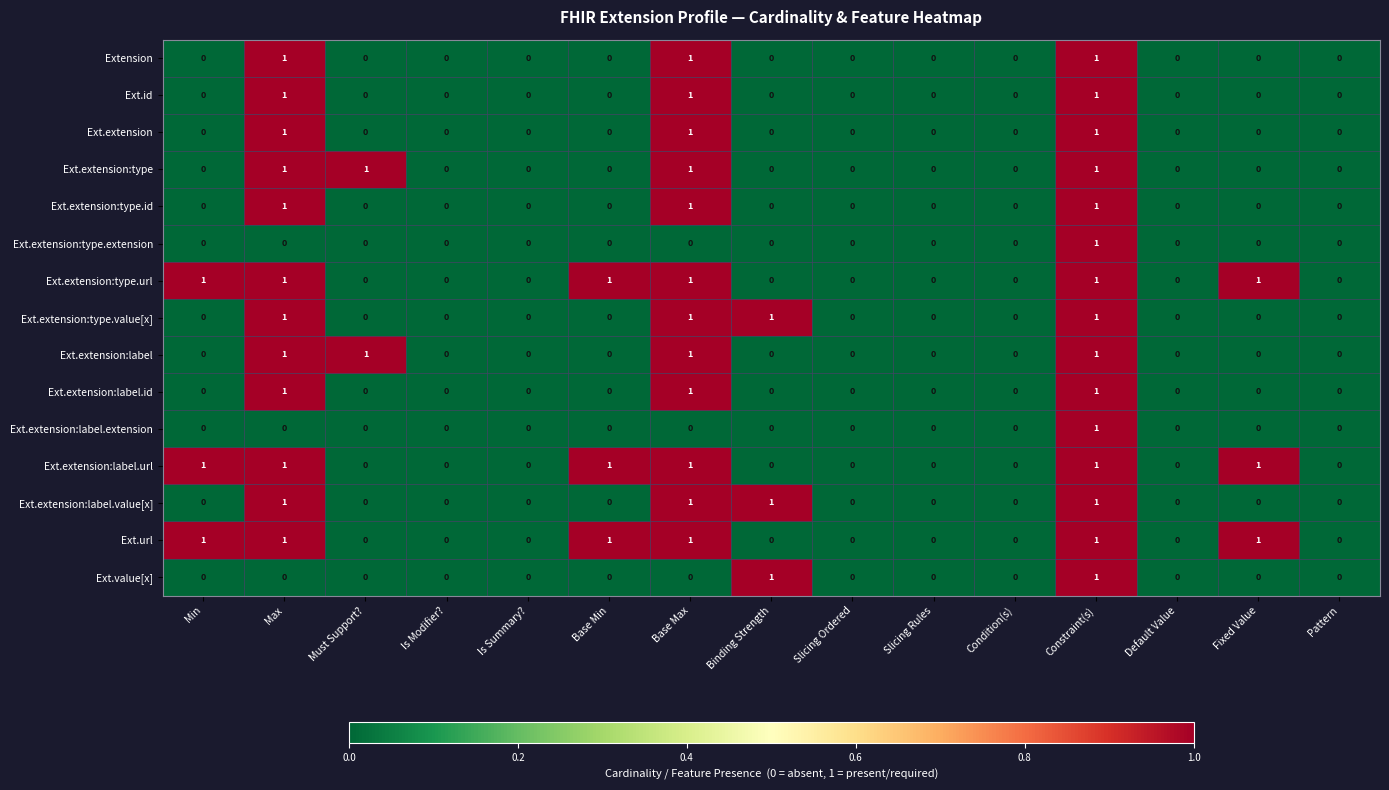

Is the value of Ext.extension:type.extension at Base Max greater than the value of Ext.url at Base Min?

No